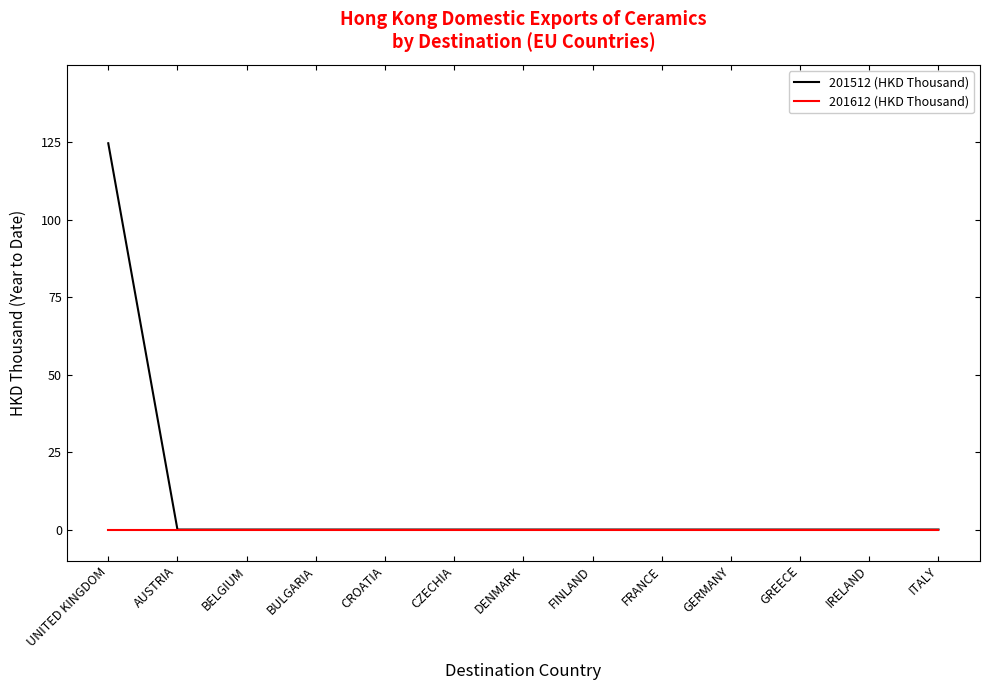

What position from the left is FINLAND?

8